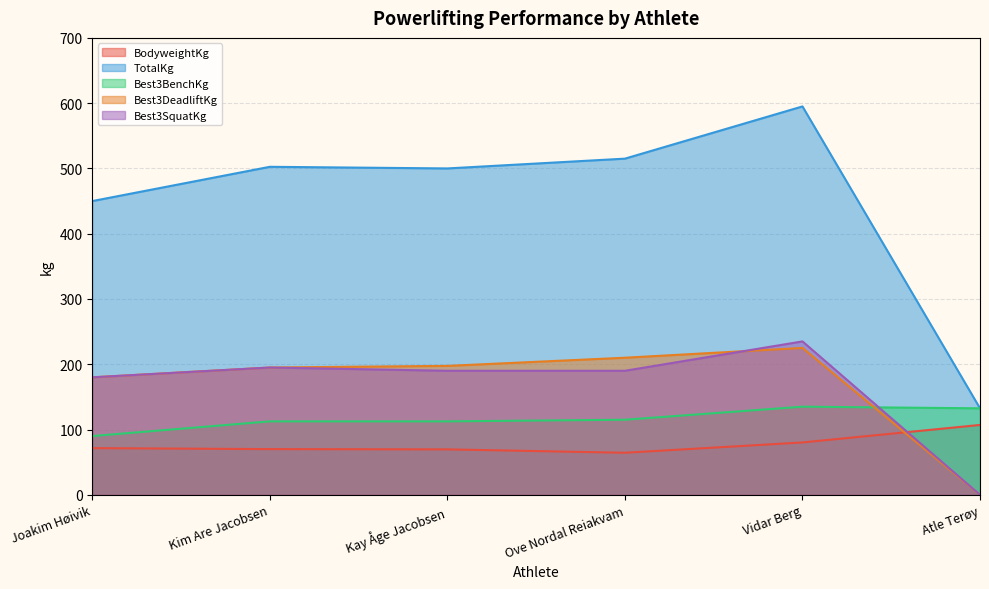

At which category does Best3SquatKg reach its first local peak?

Kim Are Jacobsen